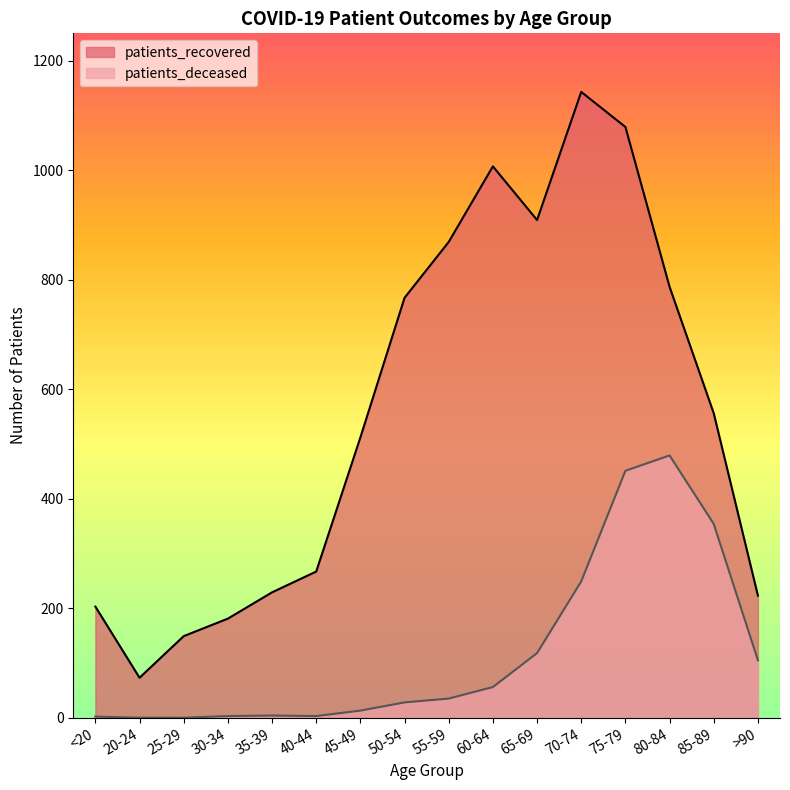

Does the chart have visible grid lines?

No